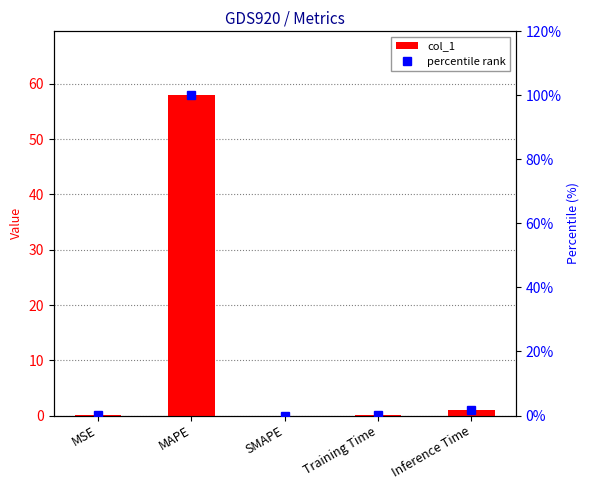

Reading left to right, list all the values displayed in this chart.

col_1: 0.0	57.9	0.0	0.1	1.0
percentile rank: 0.1	100.0	0.0	0.2	1.8